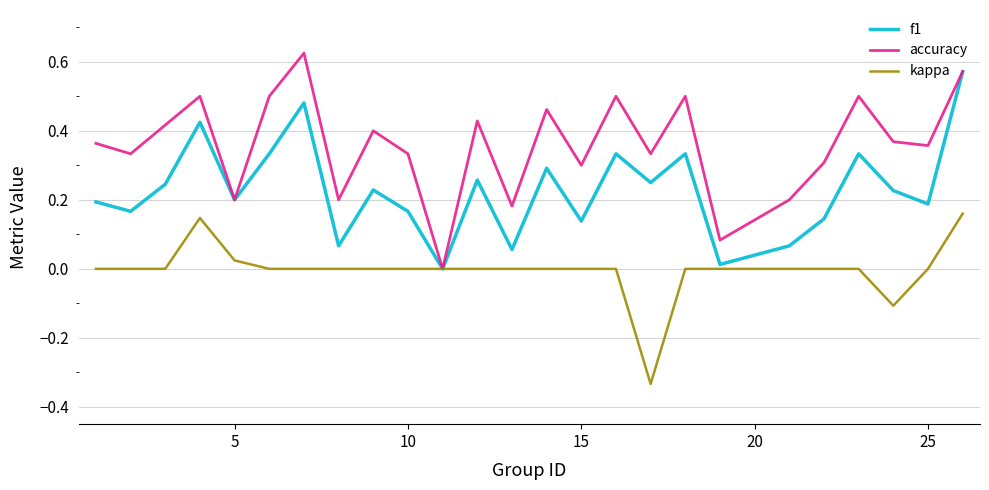

How many values in the f1 series exceed 0?

24